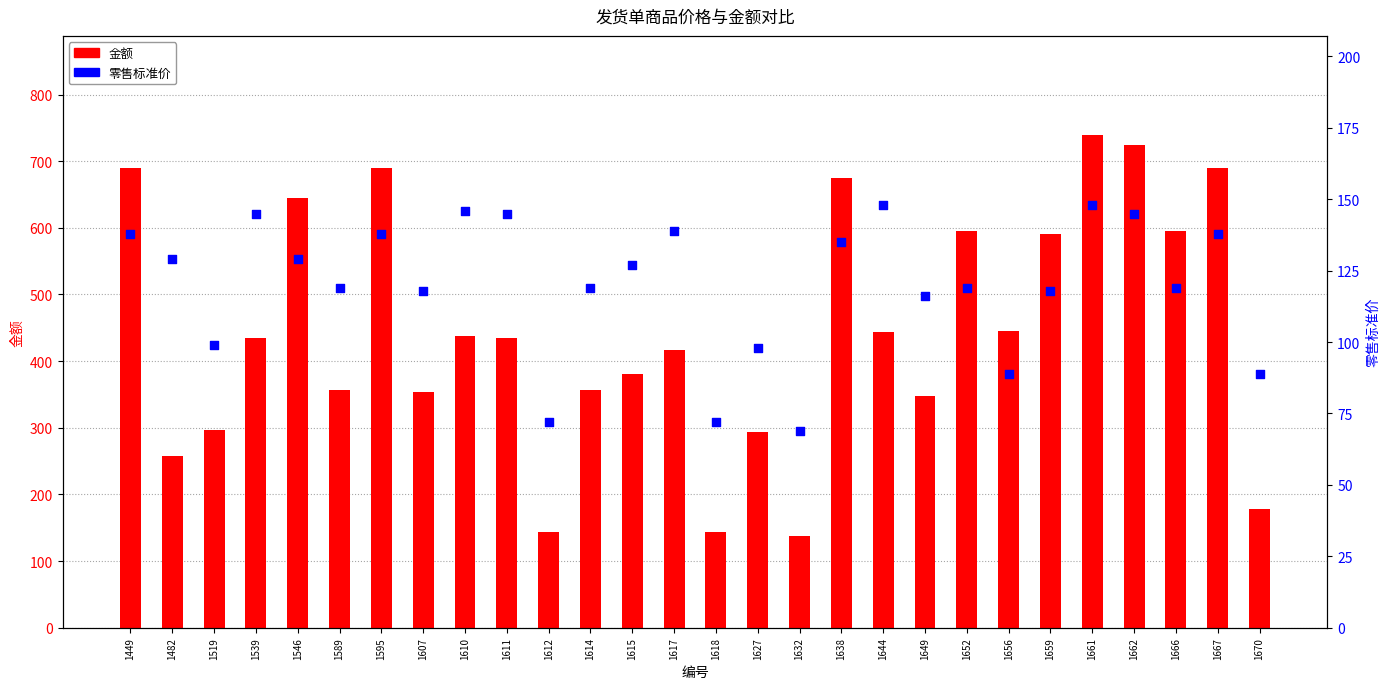

Which series contains the highest Y value?

金额